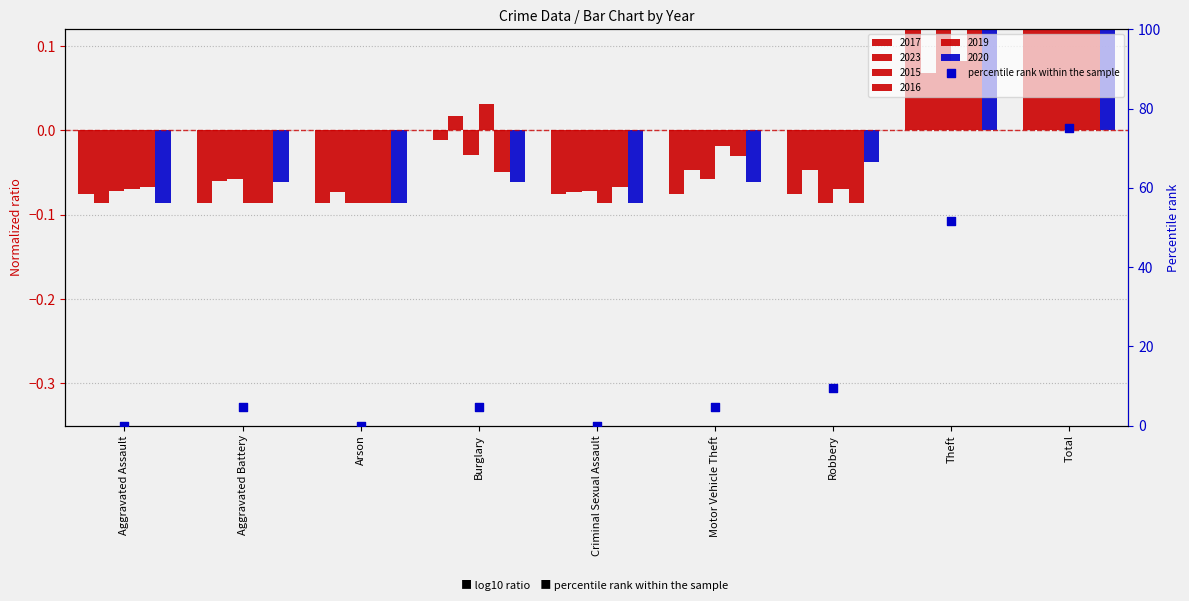

Approximately how many times larger is the value at Motor Vehicle Theft compared to Total?

0.1